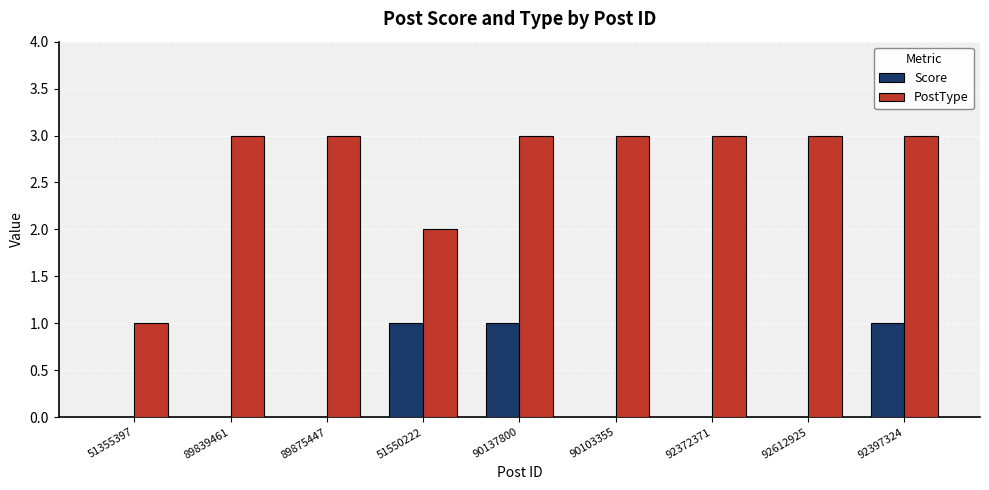

What are all the series names shown in the legend?

Score, PostType